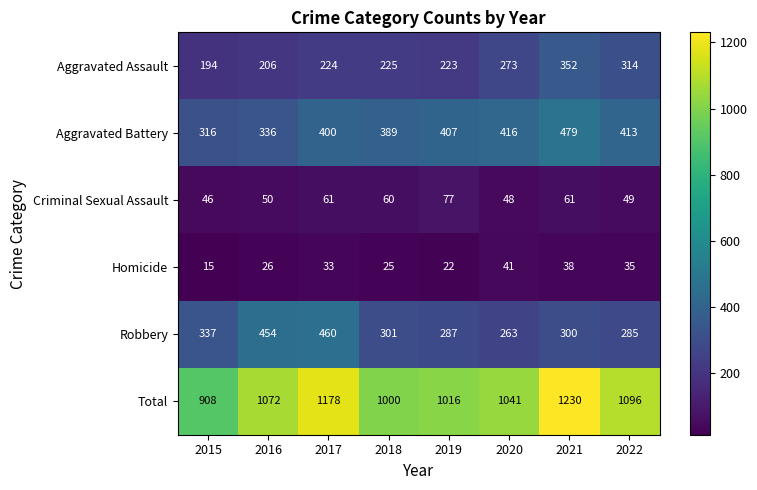

At which category does the chart reach its minimum across all series?

2015